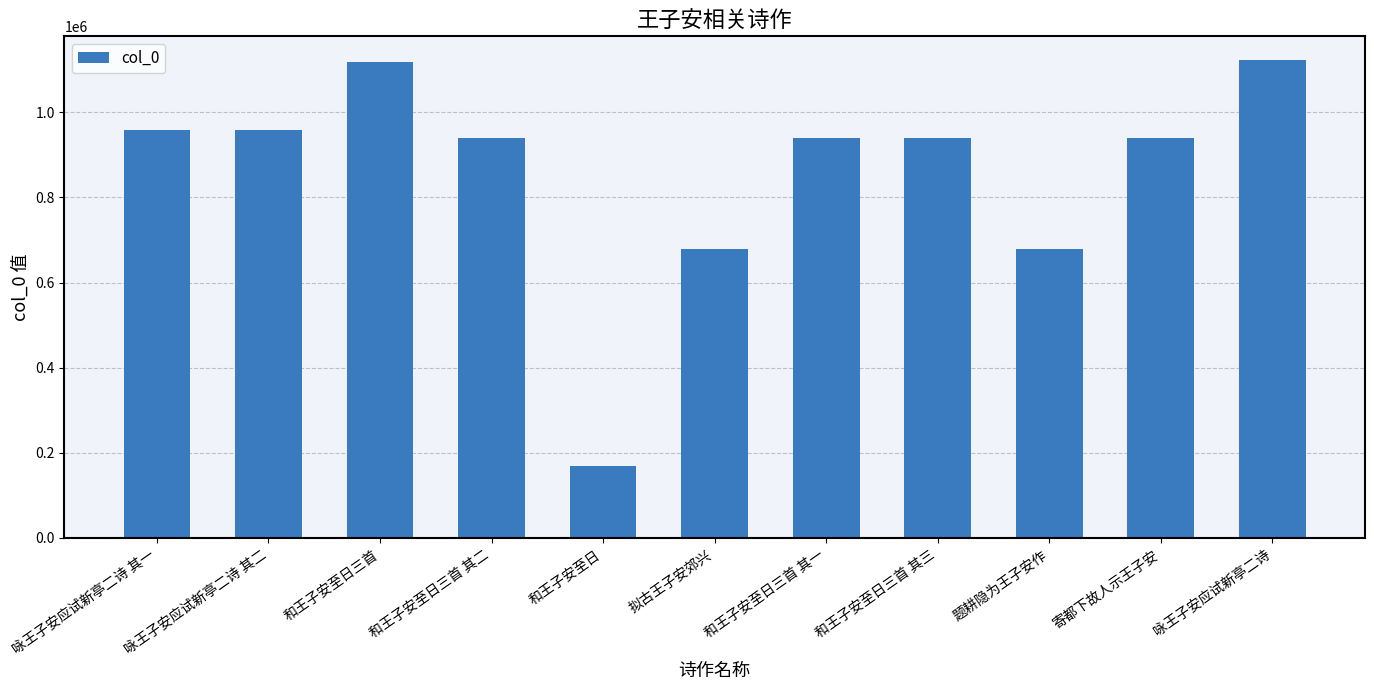

What is the difference between the values at 题耕隐为王子安作 and 和王子安至日三首 其一?

260617